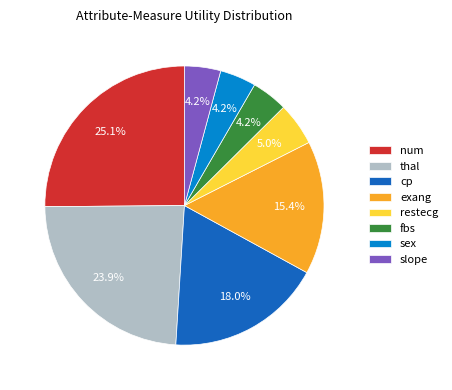

What is the largest slice in the pie chart?

num